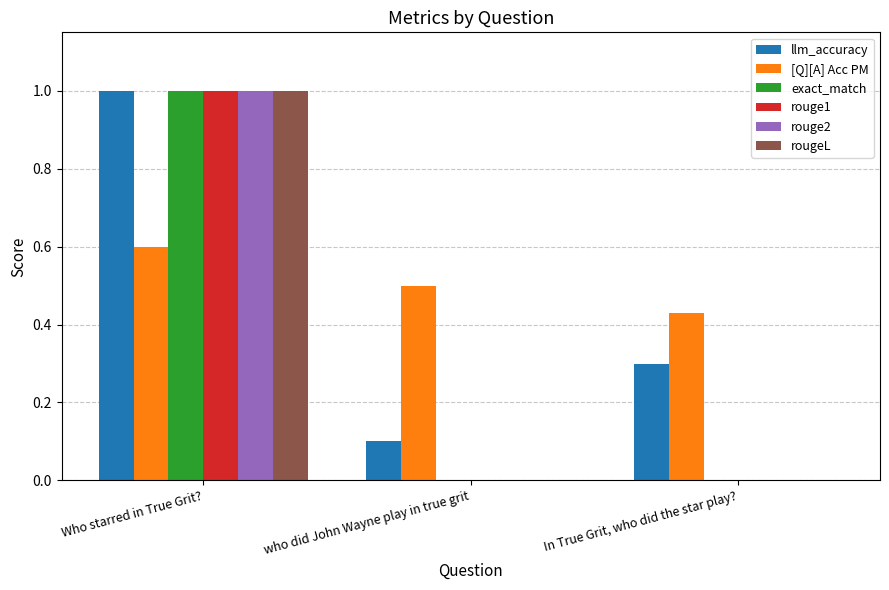

Which series changed the most between who did John Wayne play in true grit and In True Grit, who did the star play??

llm_accuracy